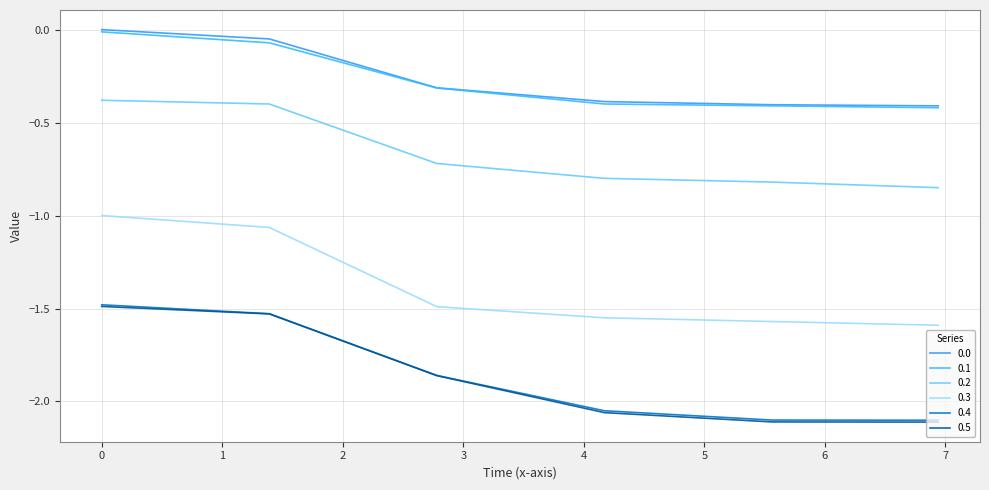

Which series has the largest range (max minus min)?

0.5